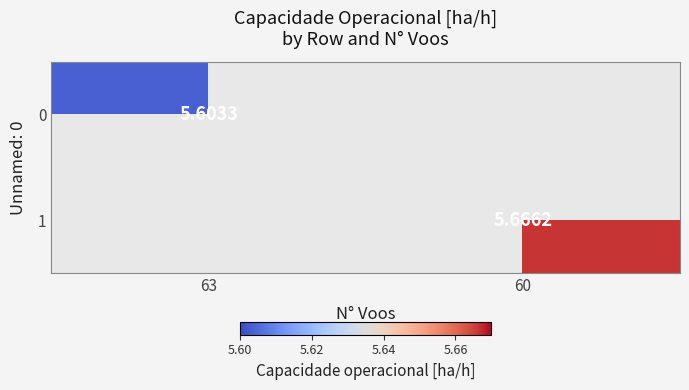

Rank the series at 63 from highest to lowest value.

0, 1